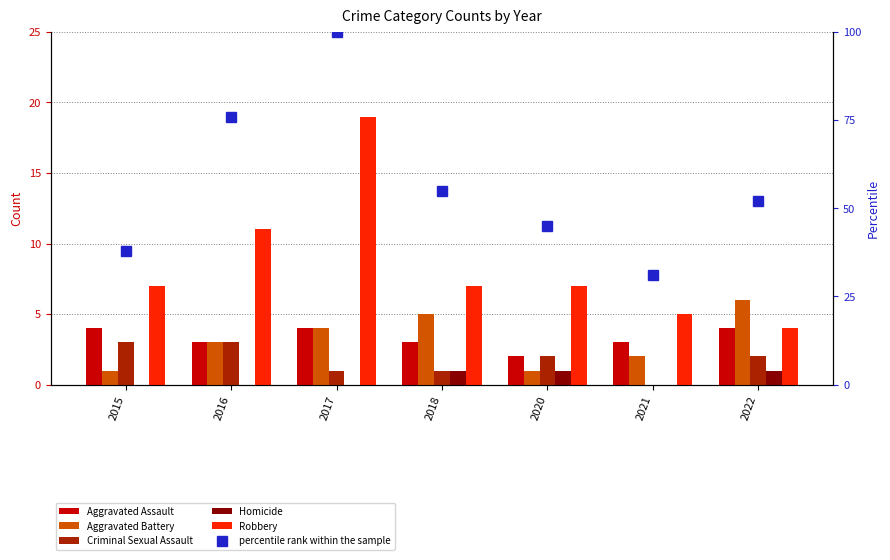

At which category does the chart reach its peak across all series?

2017